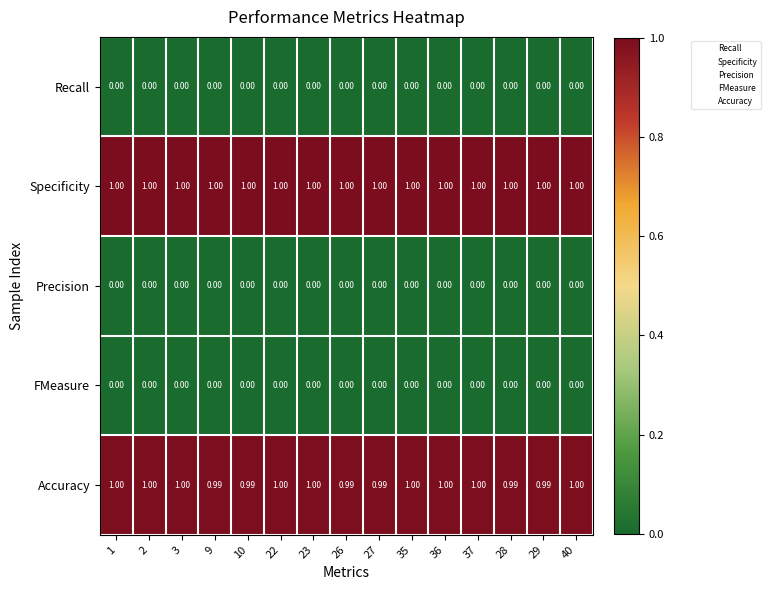

Which series has the largest total across all categories?

Specificity